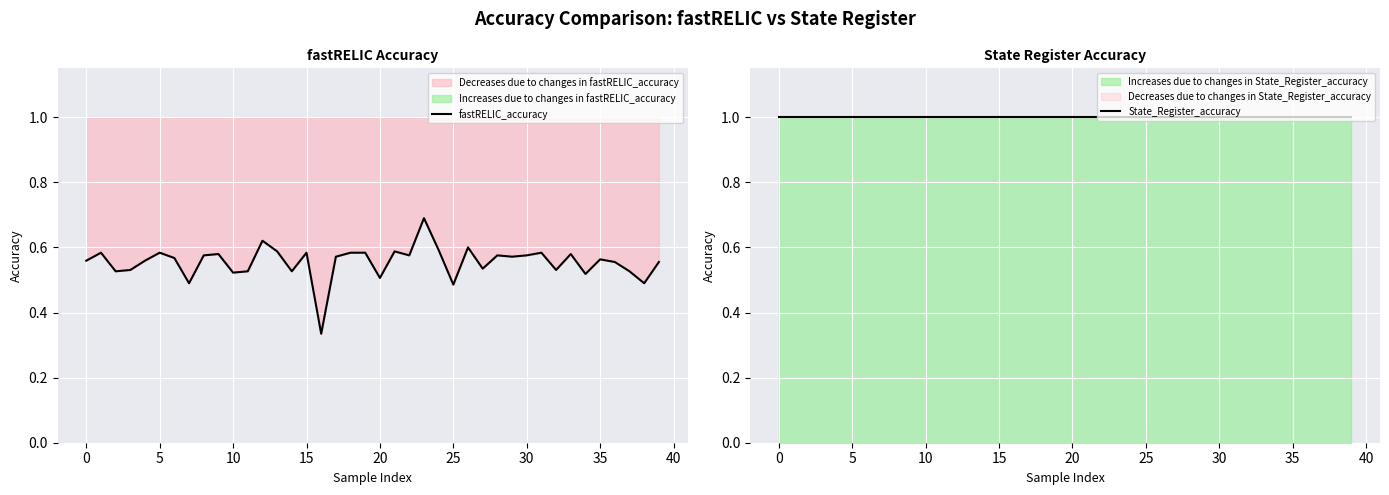

The value of State_Register_accuracy at 23 is 1.7. True or false?

False